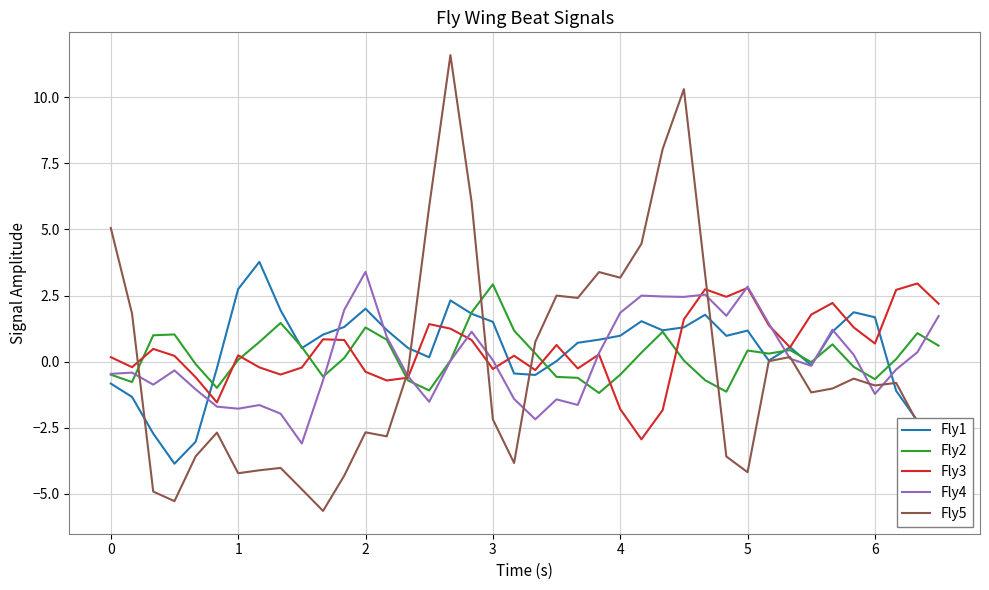

Which series has the widest spread of values?

Fly5